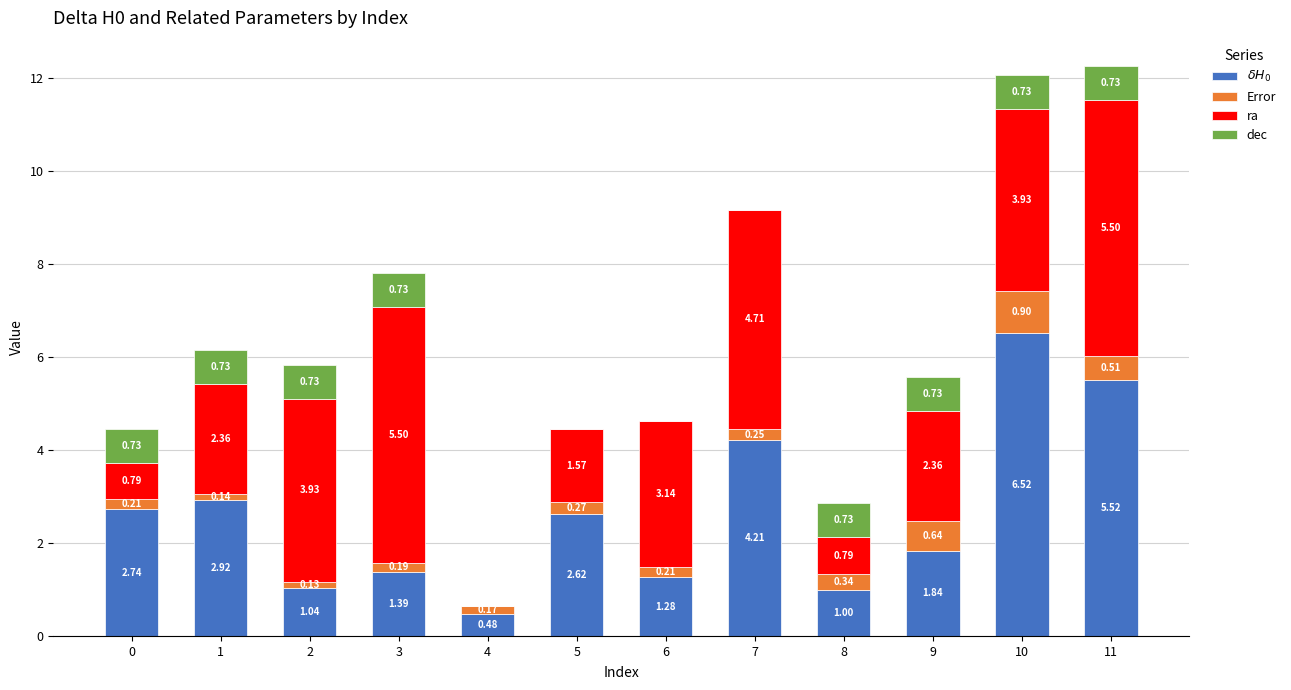

What is the approximate value of $\delta H_0$ at 10?

6.5